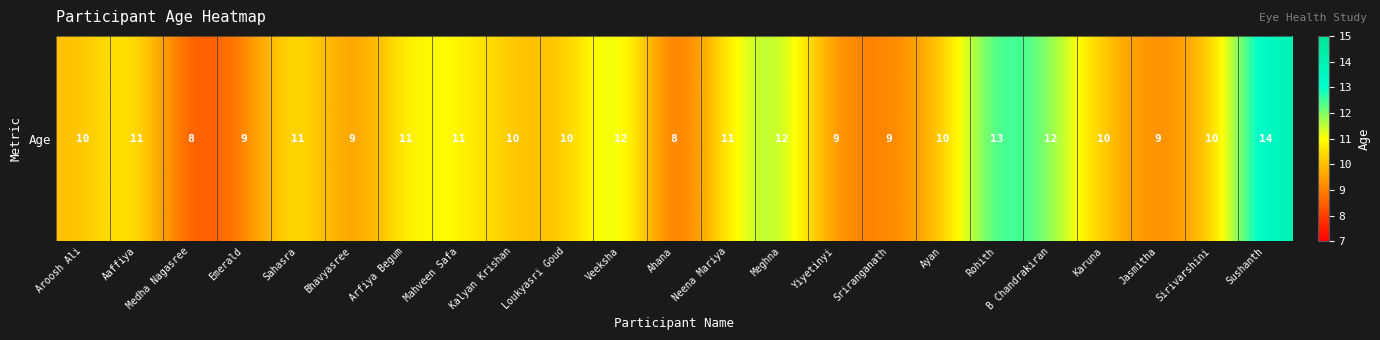

What is the difference between the maximum and minimum values?

6